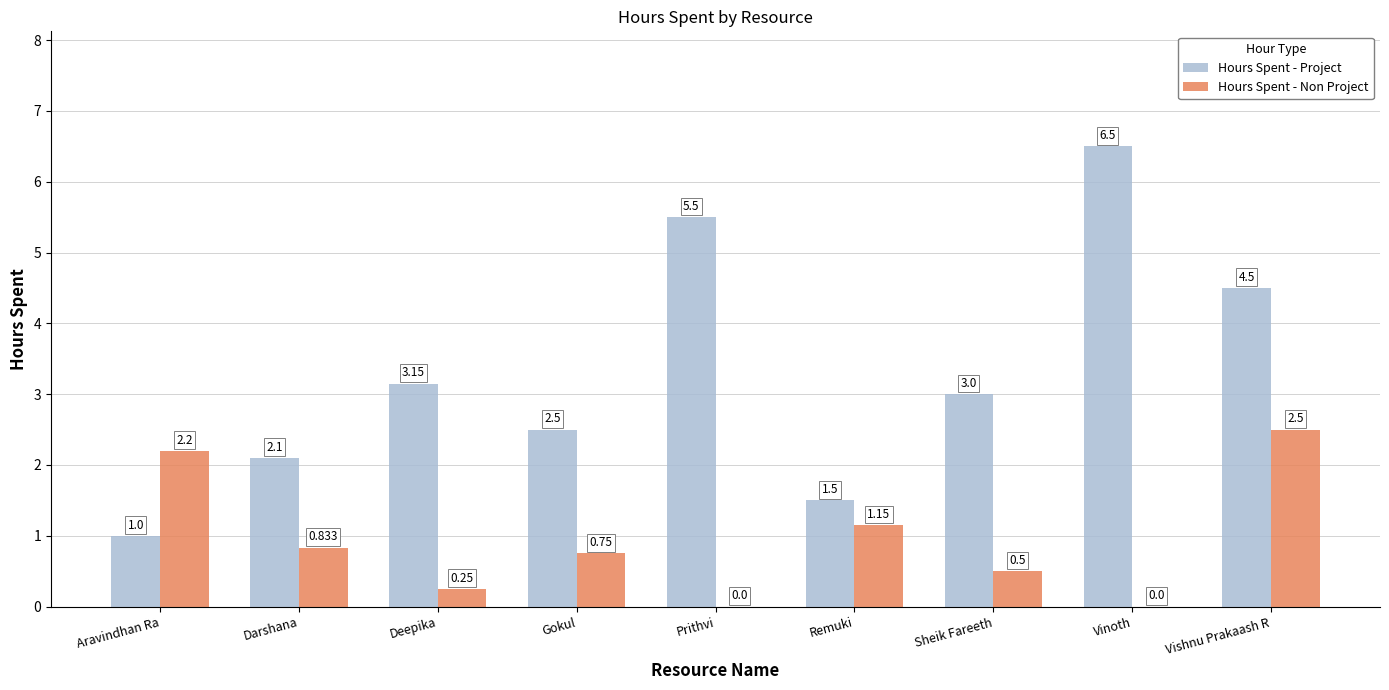

Which series has the largest total across all categories?

Hours Spent - Project